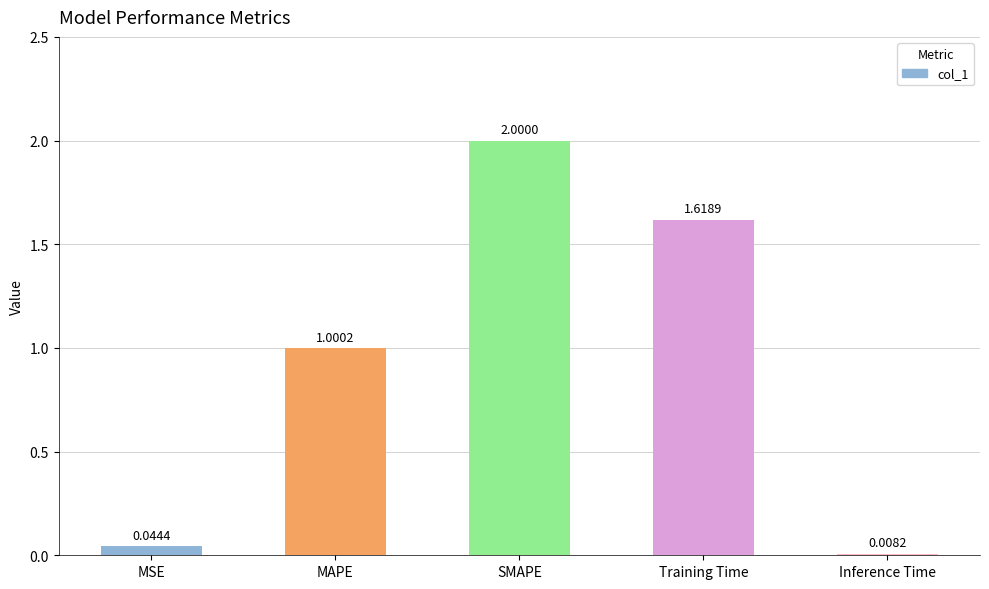

Rank the categories by value from highest to lowest.

SMAPE, Training Time, MAPE, MSE, Inference Time